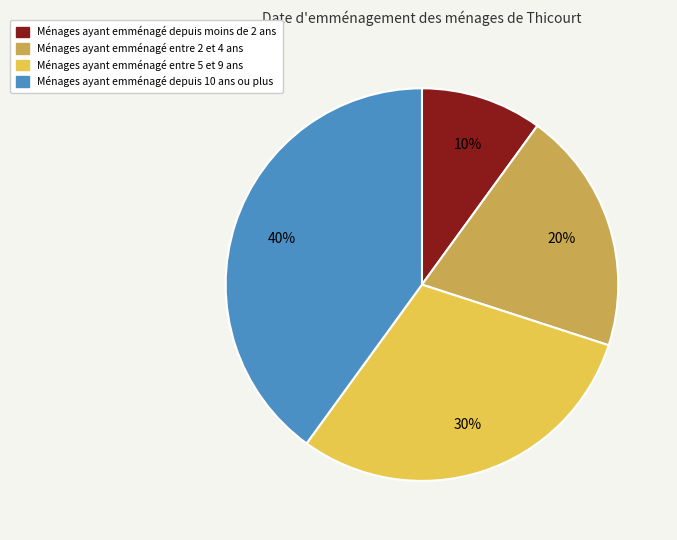

To the nearest percent, what is the average slice percentage?

25%